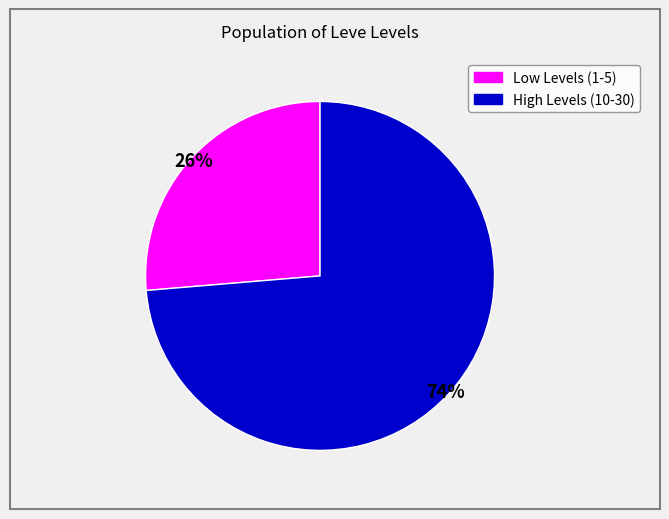

Is there any slice that represents more than half of the pie?

Yes